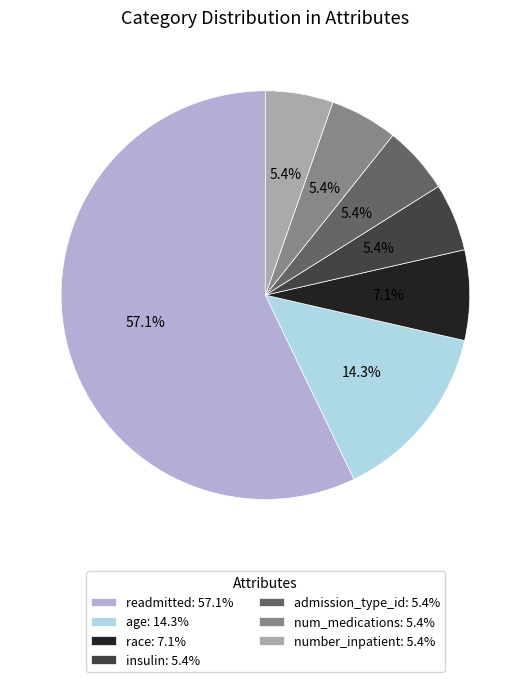

Is it true that race is 1% of the pie?

False